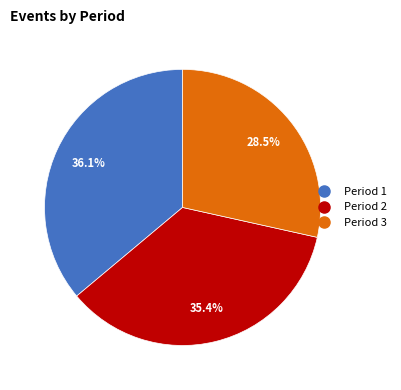

Is there any slice that represents more than half of the pie?

No